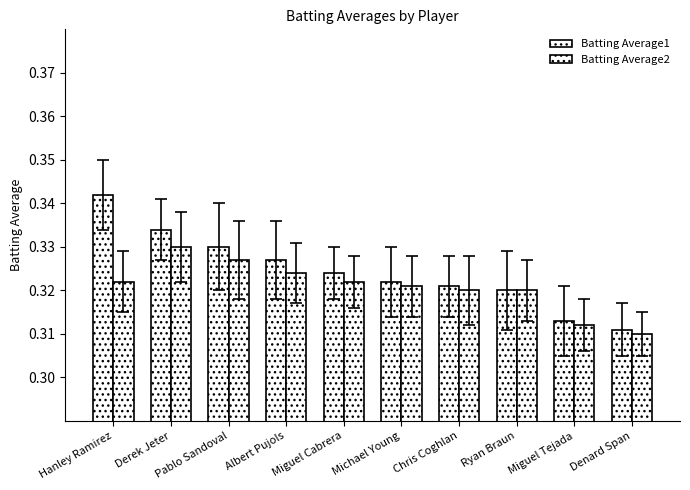

How many distinct data groups are displayed?

2